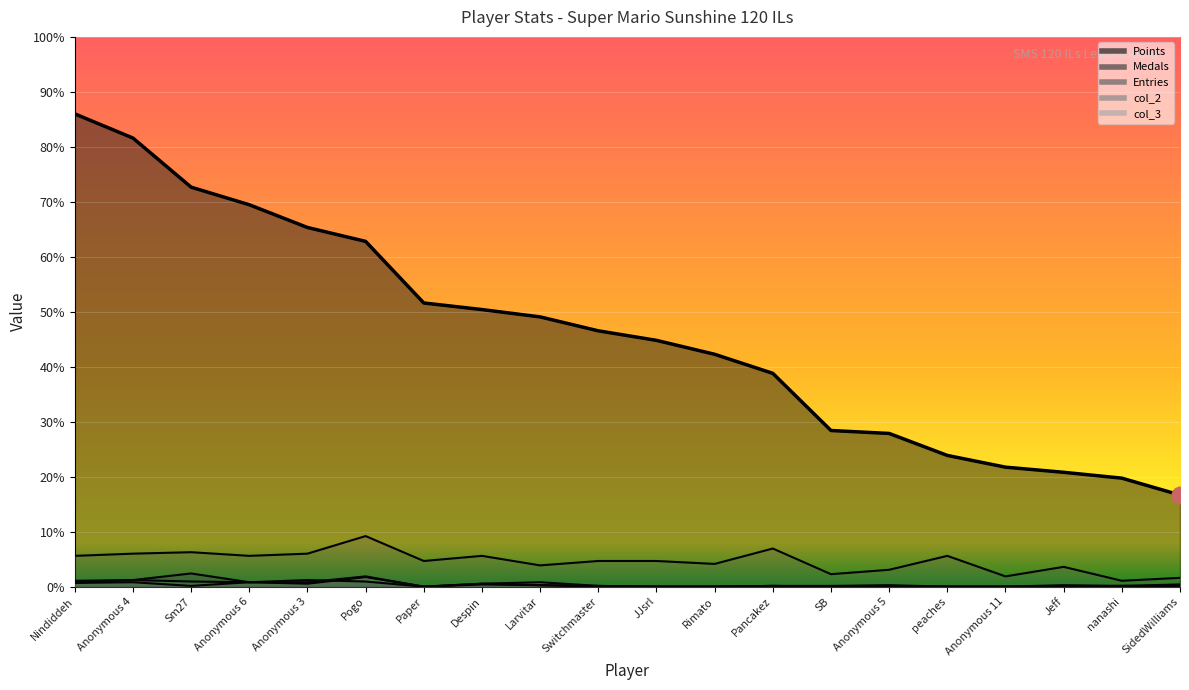

Between Despin and Anonymous 3, which is larger?

Anonymous 3